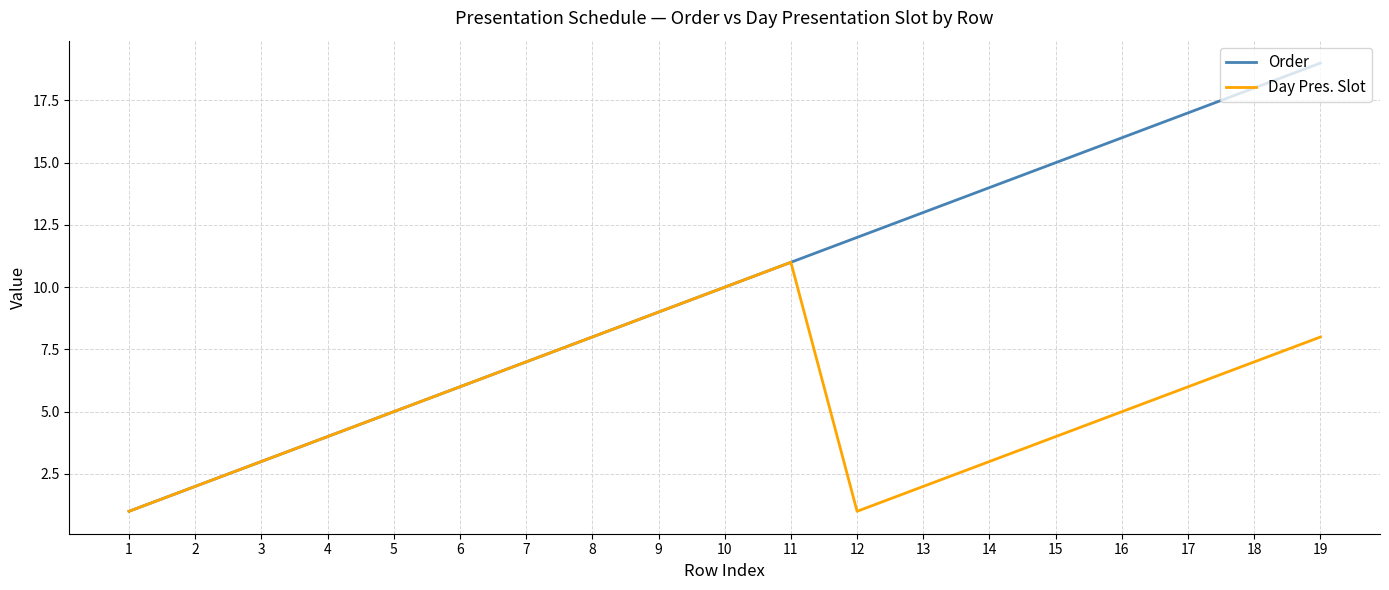

What is the total value across all series at 1?

2